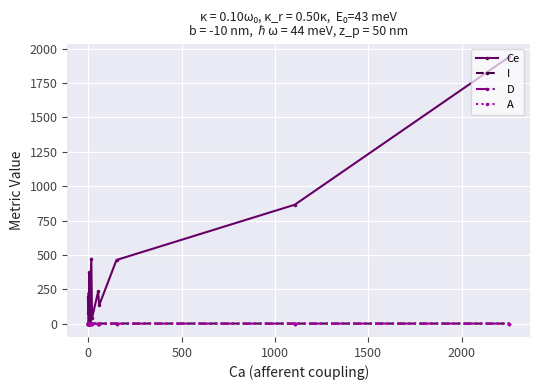

True or false: I has a value of 1.5 at 2000.

False